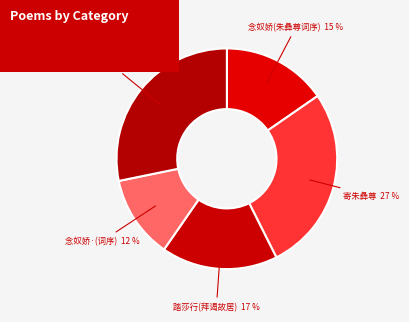

Is there a majority slice in this chart?

No